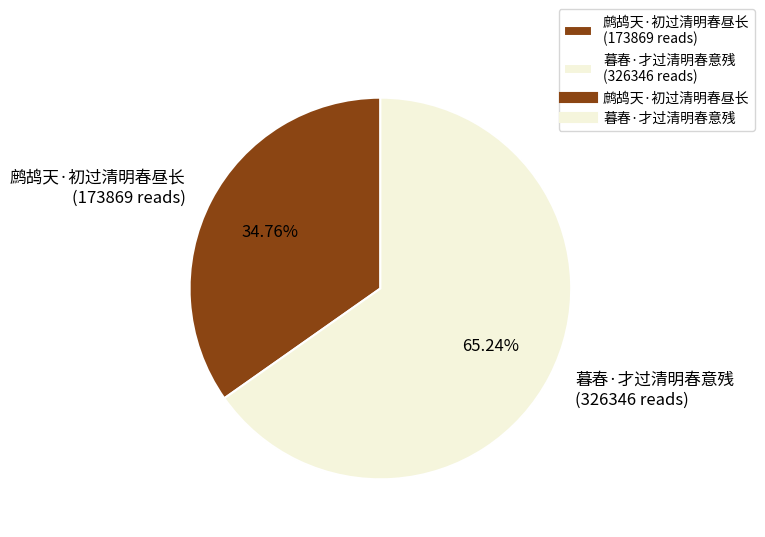

Is it true that 鹧鸪天·初过清明春昼长 is 45% of the pie?

False